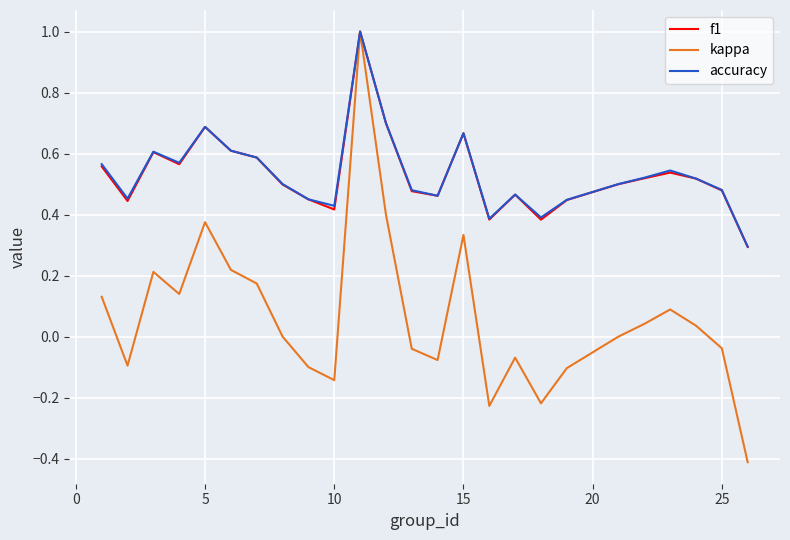

Which series has the largest range (max minus min)?

kappa